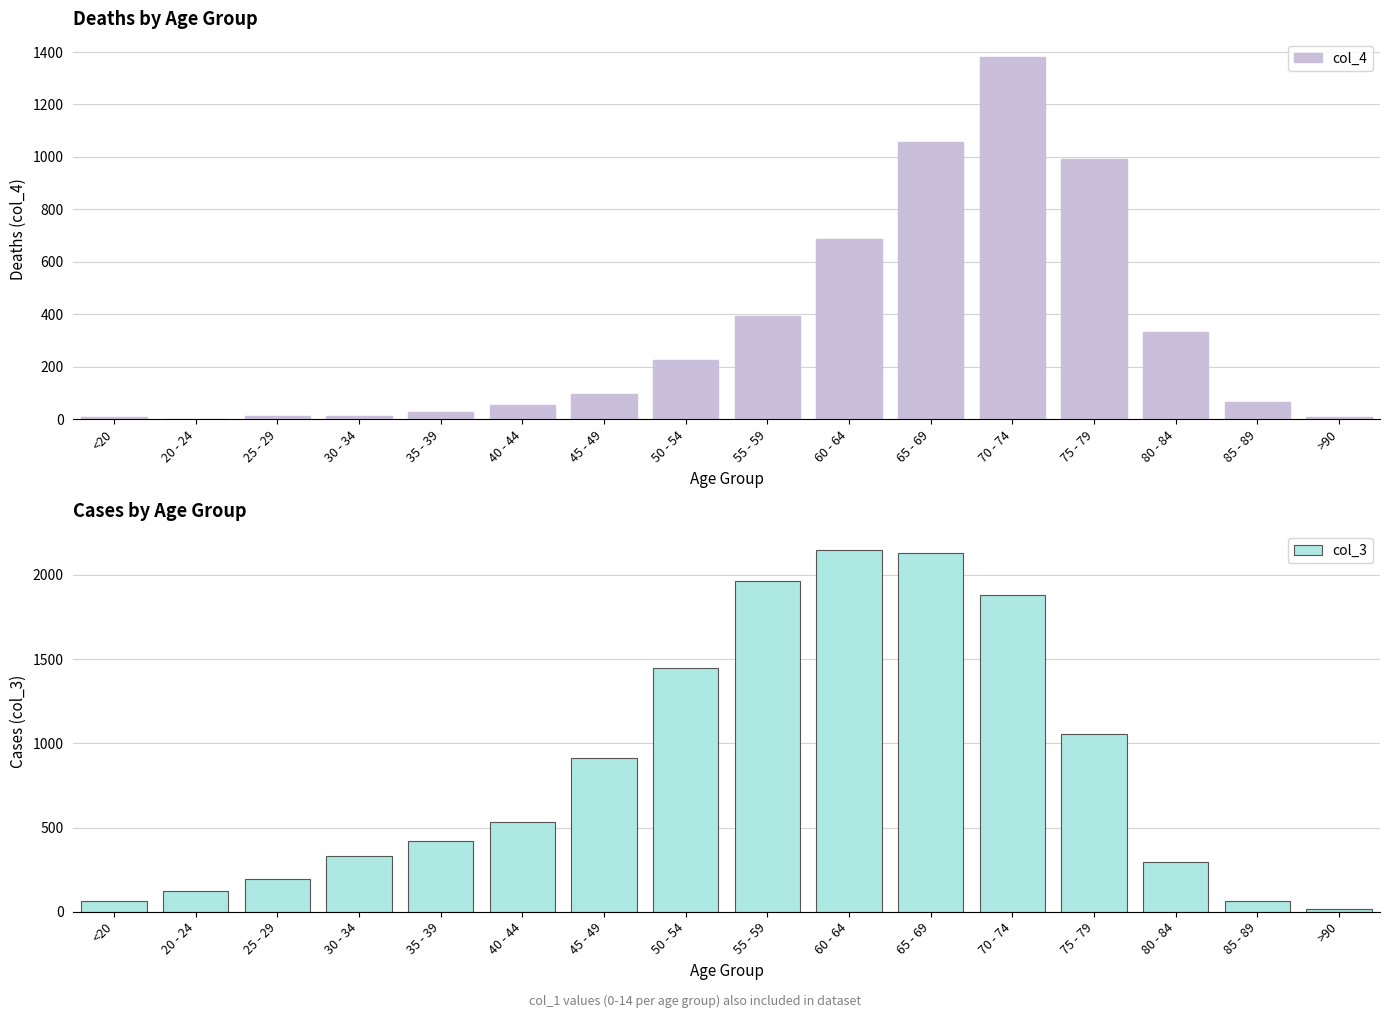

Reading left to right, list all the values displayed in this chart.

col_4: <20=7	20 - 24=2	25 - 29=13	30 - 34=14	35 - 39=26	40 - 44=53	45 - 49=97	50 - 54=227	55 - 59=392	60 - 64=689	65 - 69=1057	70 - 74=1381	75 - 79=993	80 - 84=333	85 - 89=64	>90=9
col_3: <20=62	20 - 24=121	25 - 29=196	30 - 34=333	35 - 39=420	40 - 44=530	45 - 49=915	50 - 54=1450	55 - 59=1965	60 - 64=2151	65 - 69=2130	70 - 74=1882	75 - 79=1053	80 - 84=296	85 - 89=62	>90=15